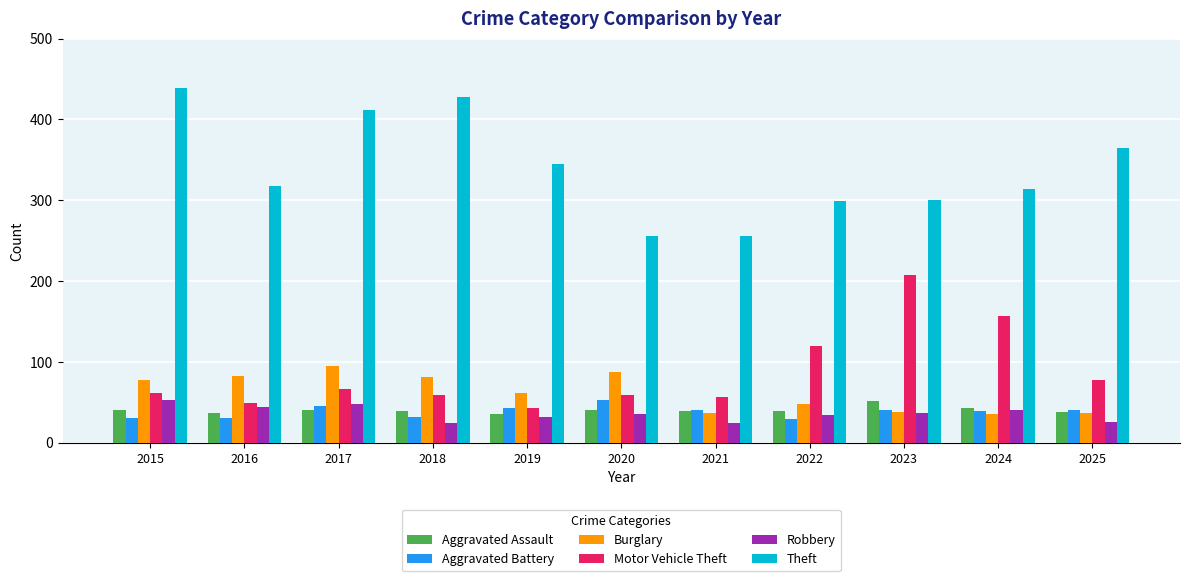

What is the difference between the Robbery values at 2017 and 2020?

13